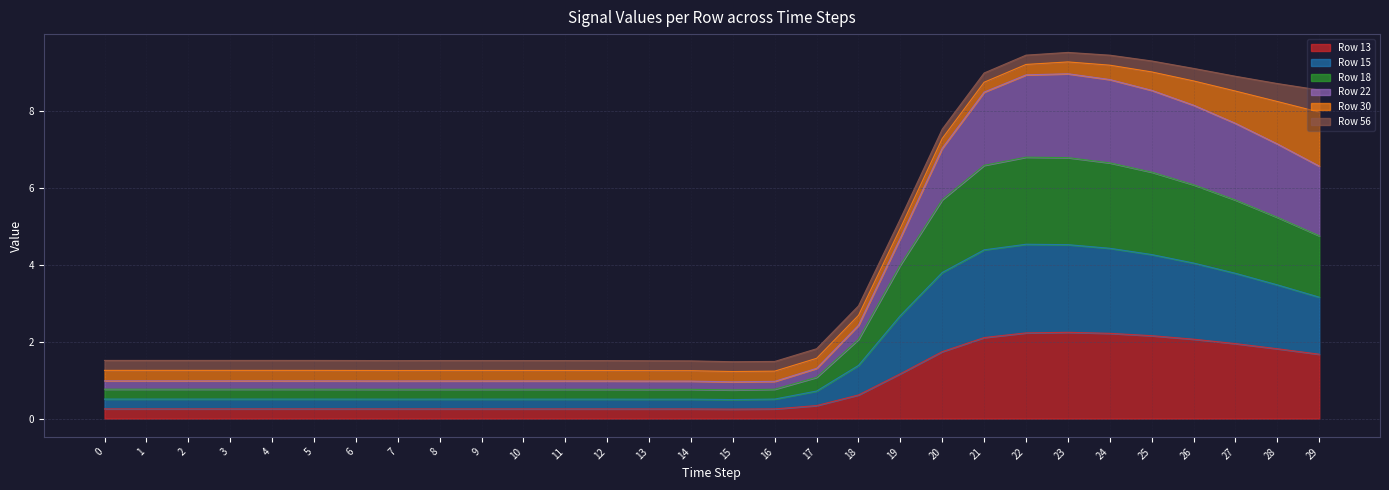

At which label does Row 22 reach its peak?

23